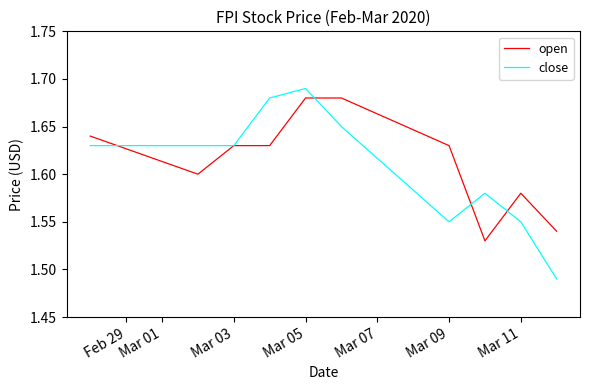

Which series has the largest range (max minus min)?

close